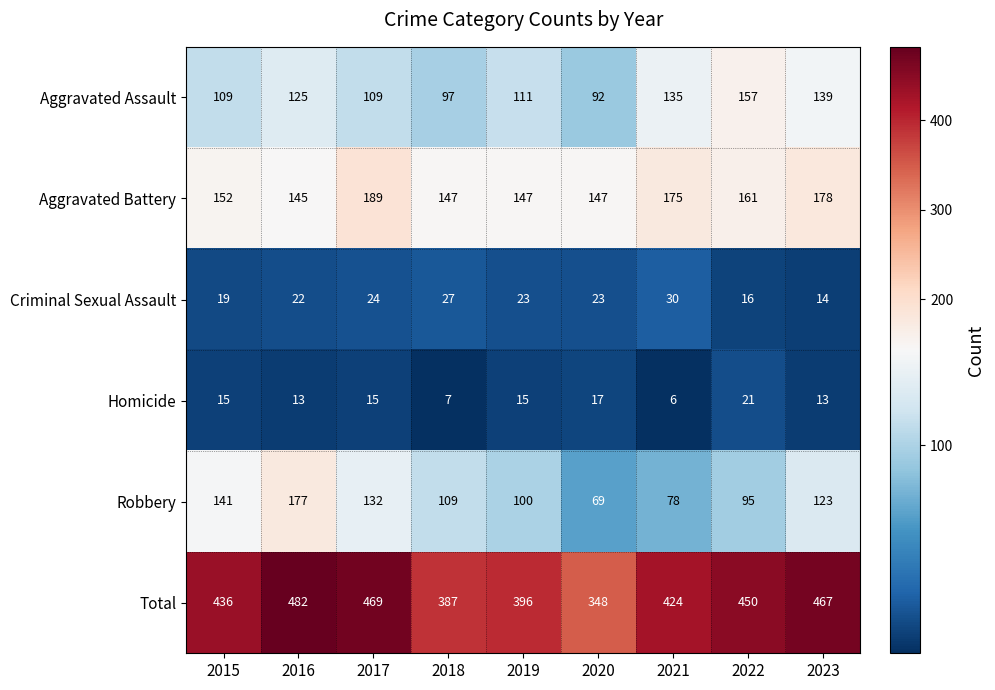

Which series has the largest total across all categories?

Total